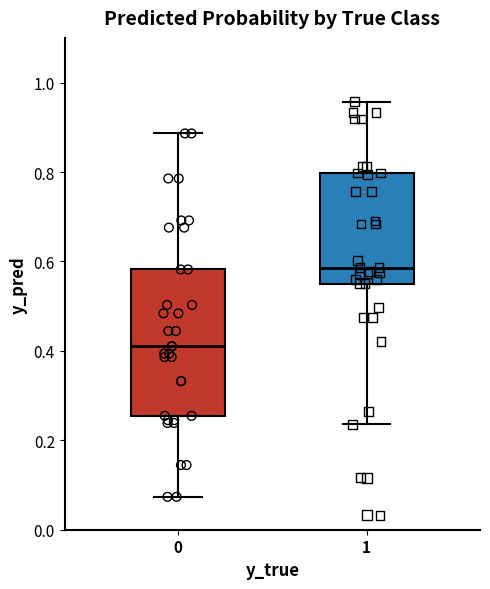

Comparing the boxes themselves (not the whiskers), which one is the tallest?

0